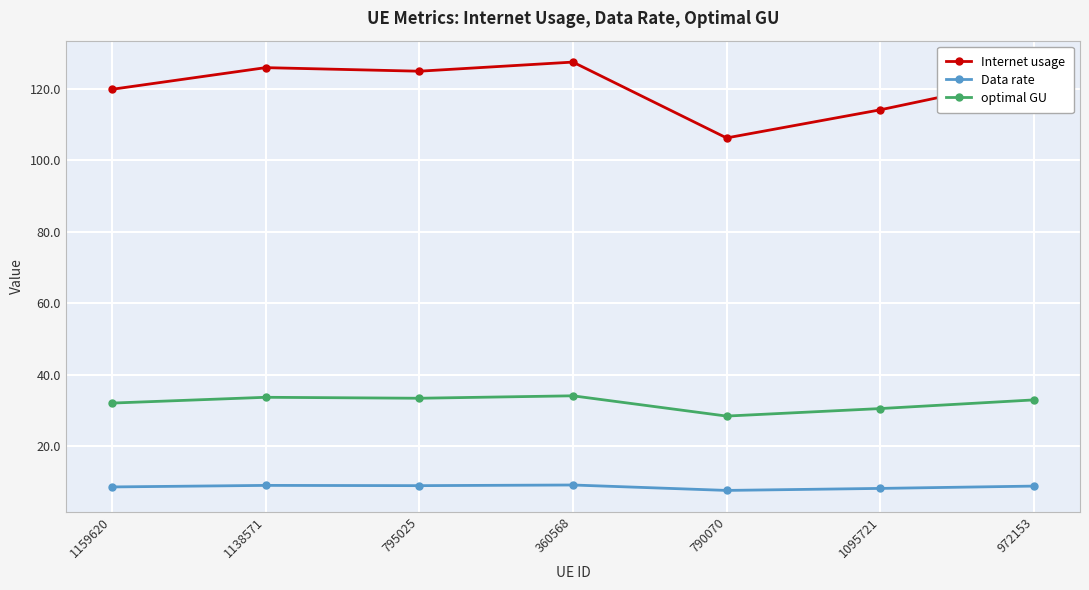

What value does the Data rate series have at 1095721?

8.2